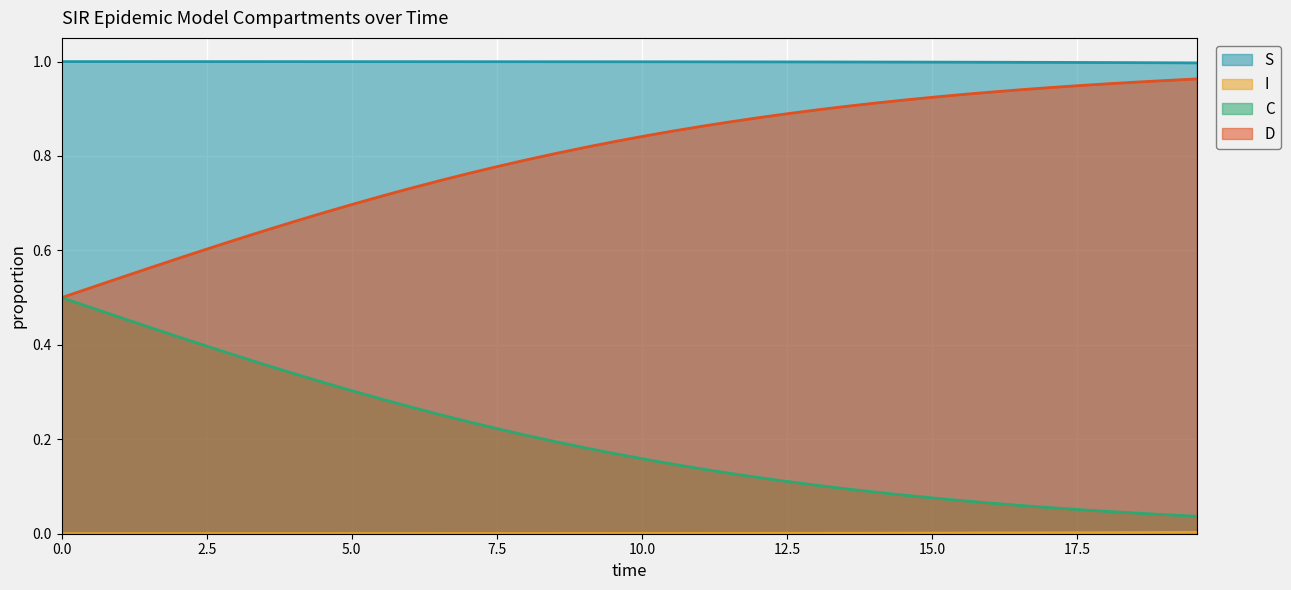

What is the value of the S point at the 30th from the left?

1.0